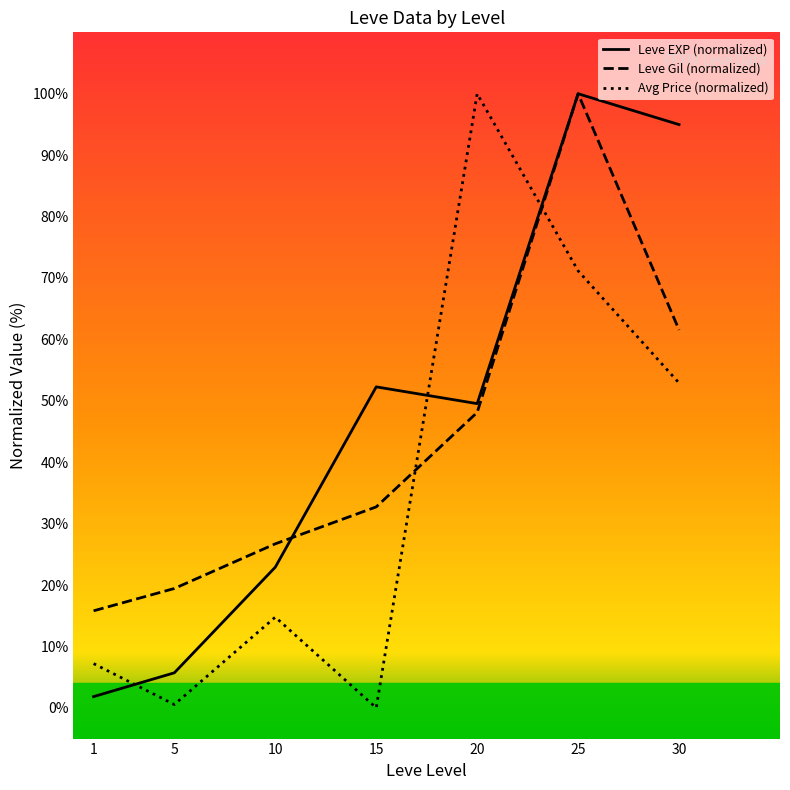

What is the highest value of the Avg Price (normalized) series?

100.0